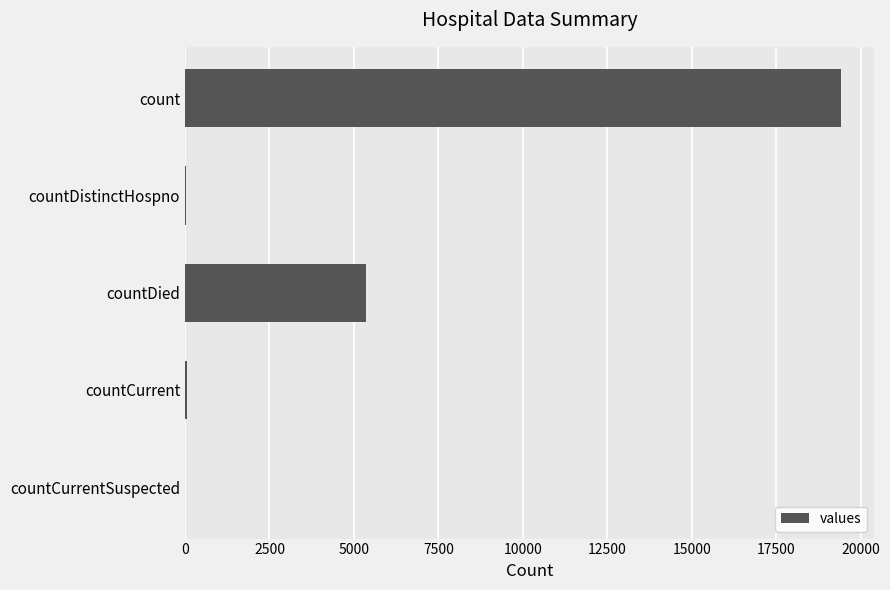

Which label corresponds to the largest value in the chart?

count